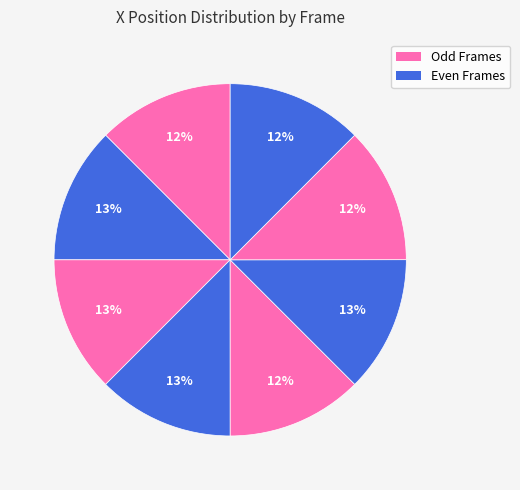

How many segments does this pie chart have?

8